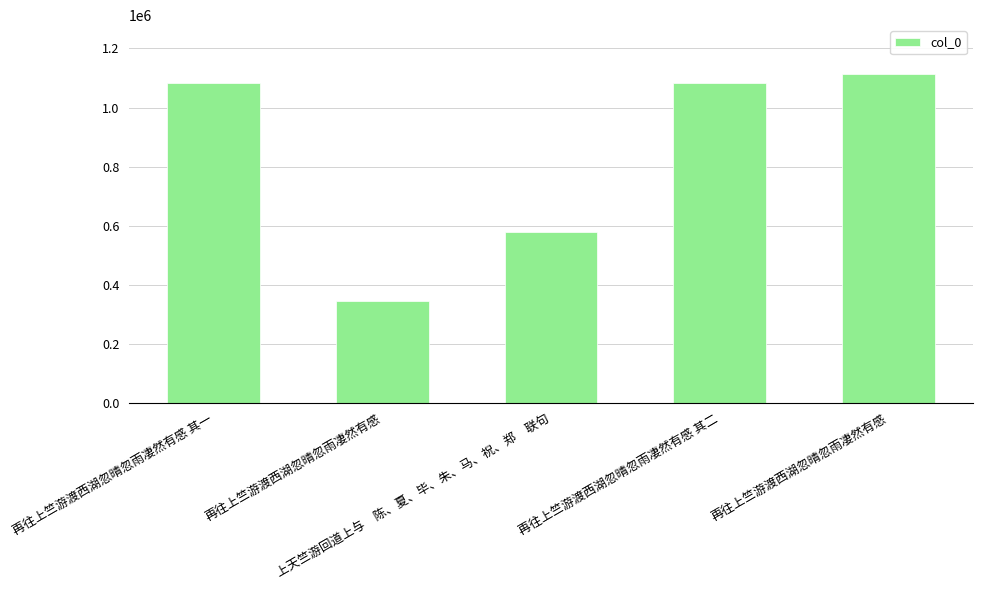

What is the minimum value shown in the chart?

345260